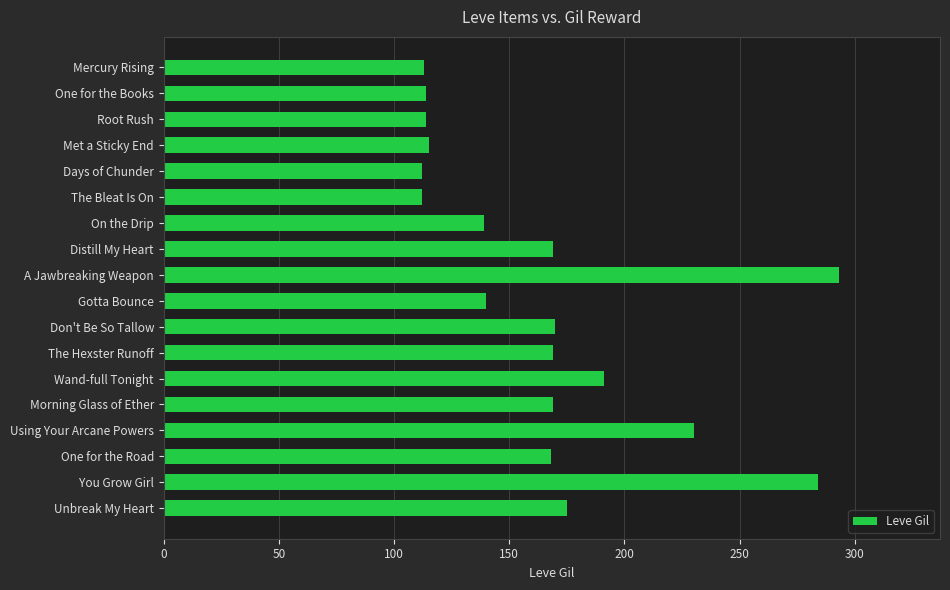

What is the difference between the second highest and minimum values?

172